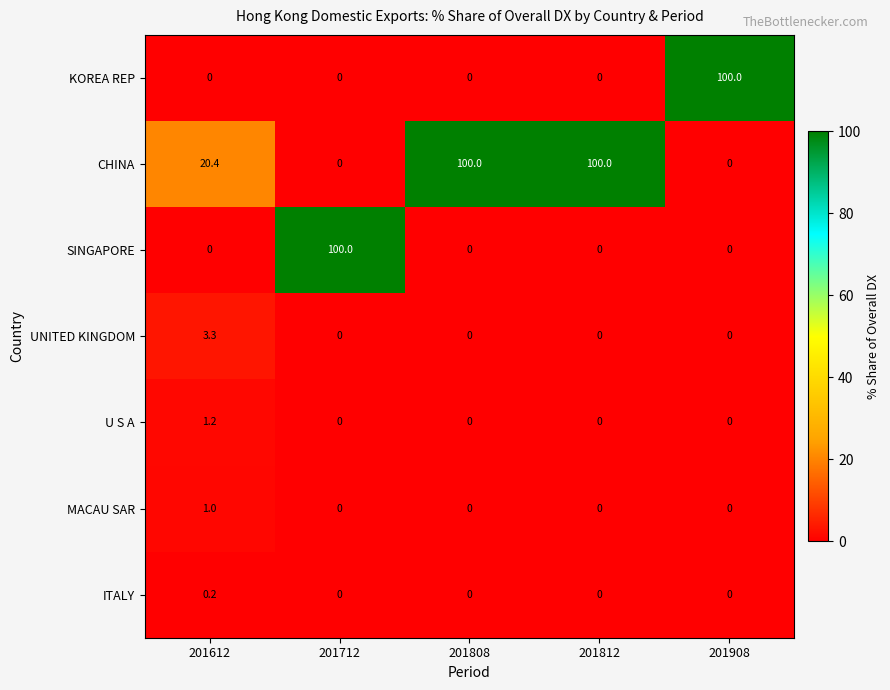

True or false: KOREA REP has a value of 48.1 at 201908.

False